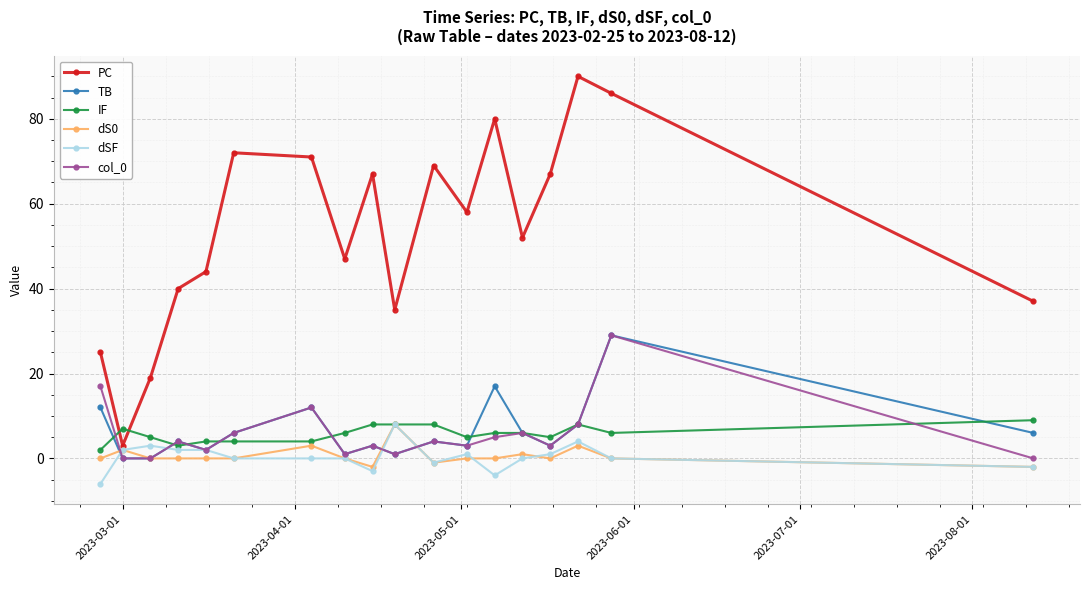

How many lines are shown in the chart?

6